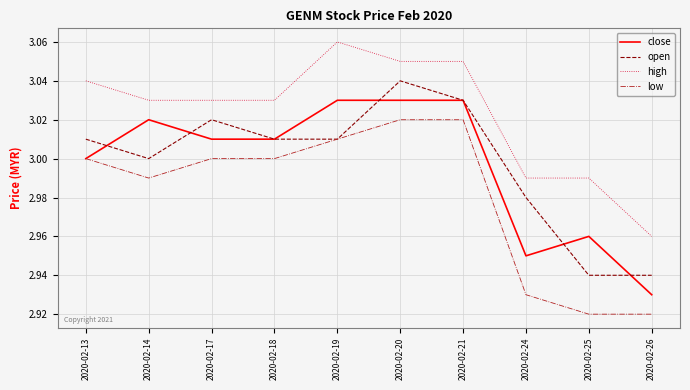

At which label does high reach its minimum?

2020-02-26